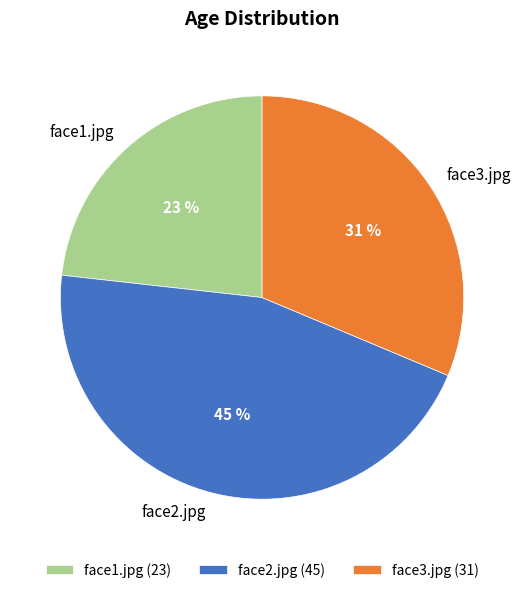

Between face1.jpg and face2.jpg, which is larger?

face2.jpg